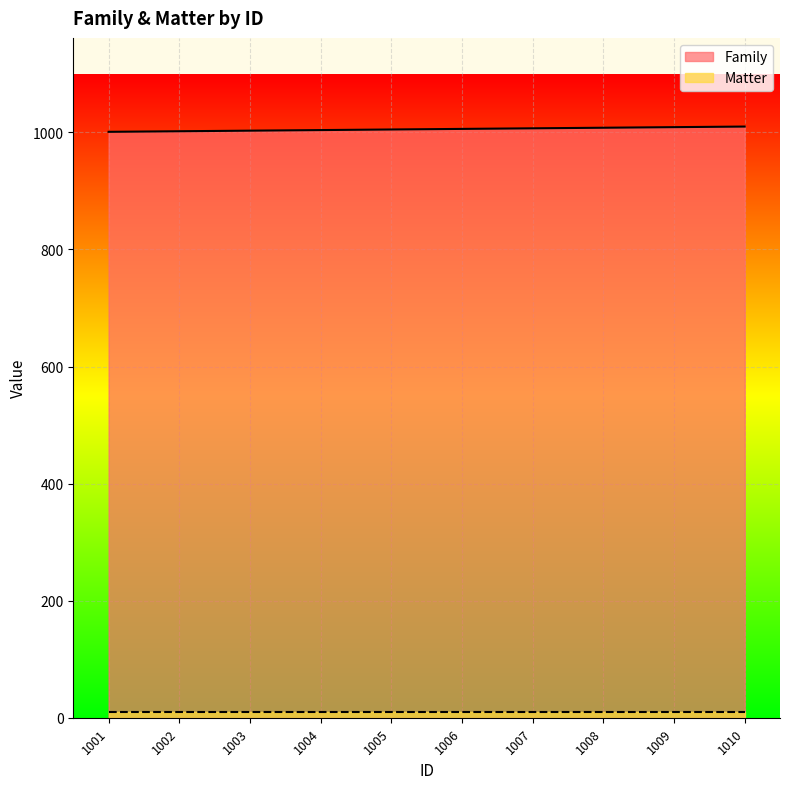

Reading left to right, extract all data points from this chart.

1001	1002	1003	1004	1005	1006	1007	1008	1009	1010